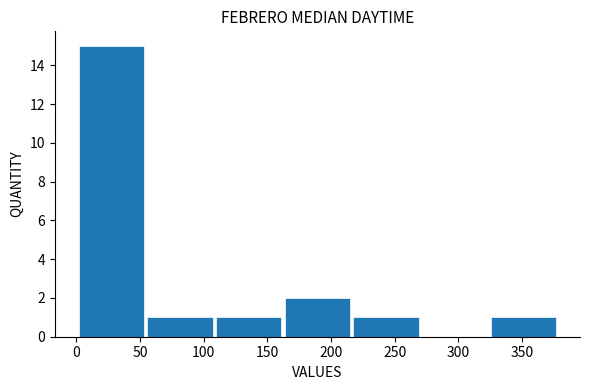

Over which range of the x-axis is the bar tallest?

0 to 55